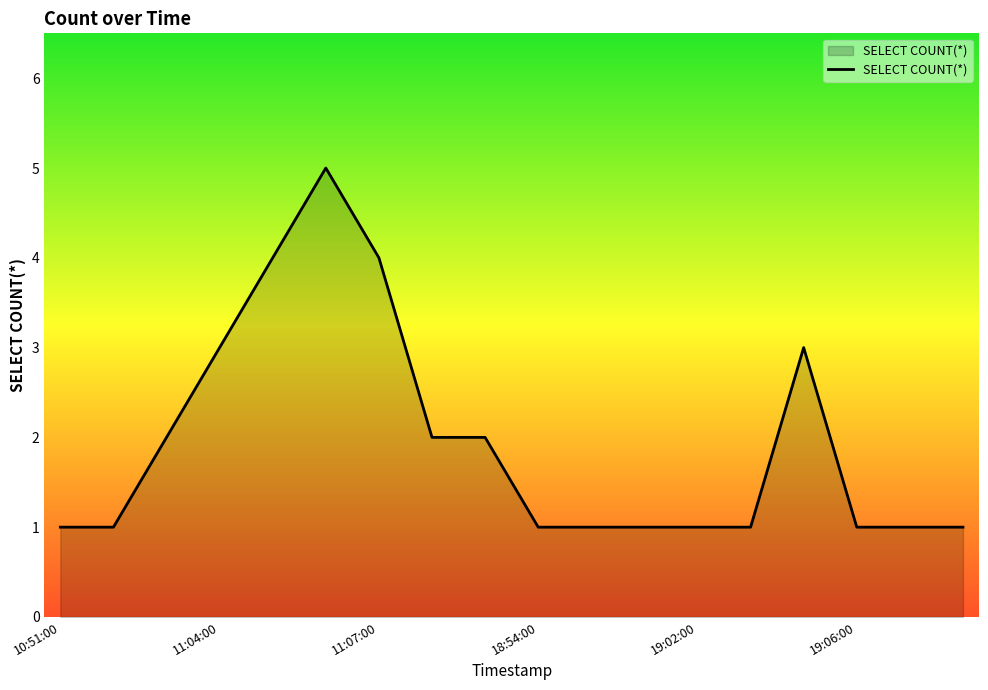

Does the chart display data point markers on the line(s)?

No